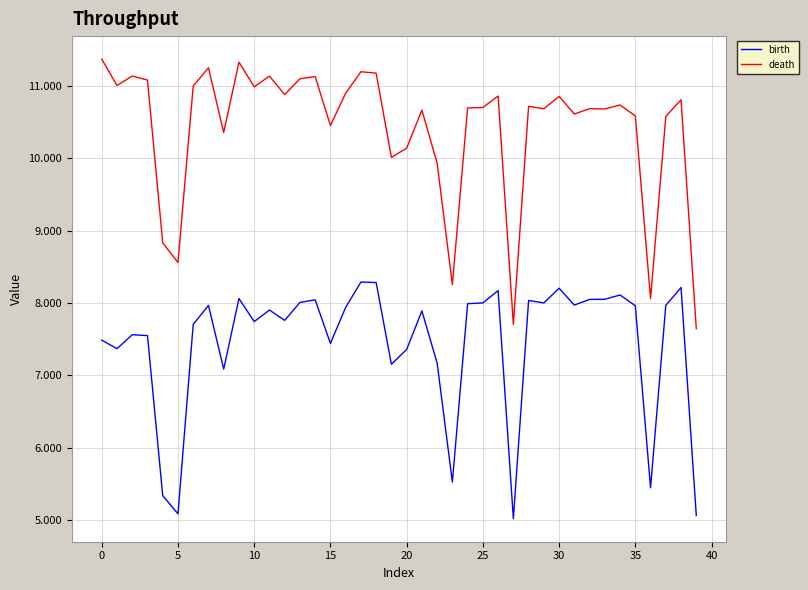

At how many categories does at least one series exceed 9?

34